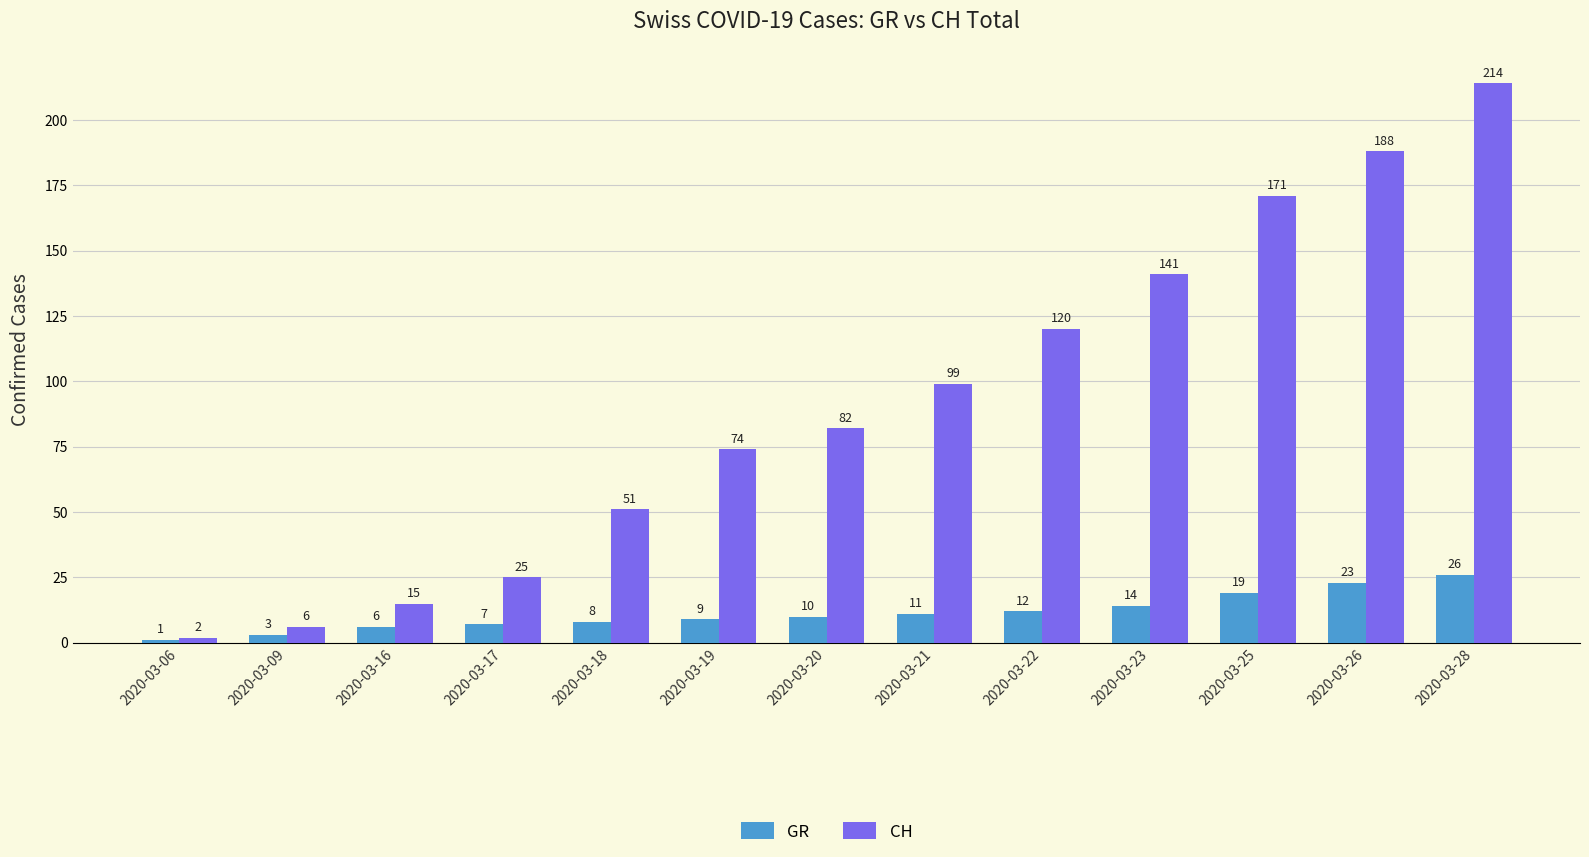

True or false: CH has a value of 253 at 2020-03-23.

False